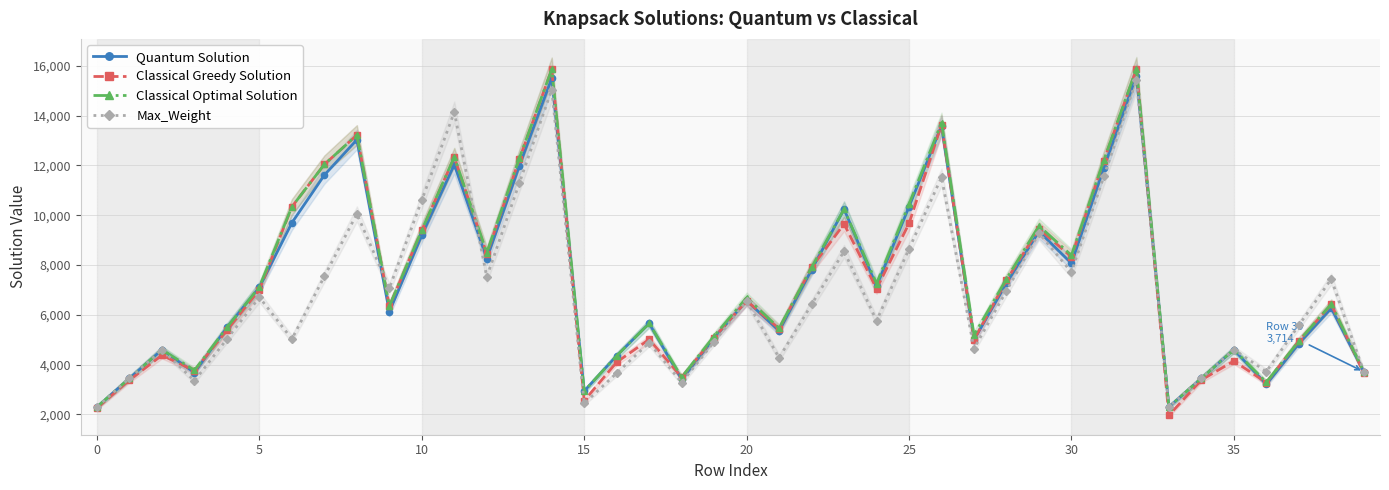

True or false: Quantum Solution has more than 1 points higher than both neighbors.

True